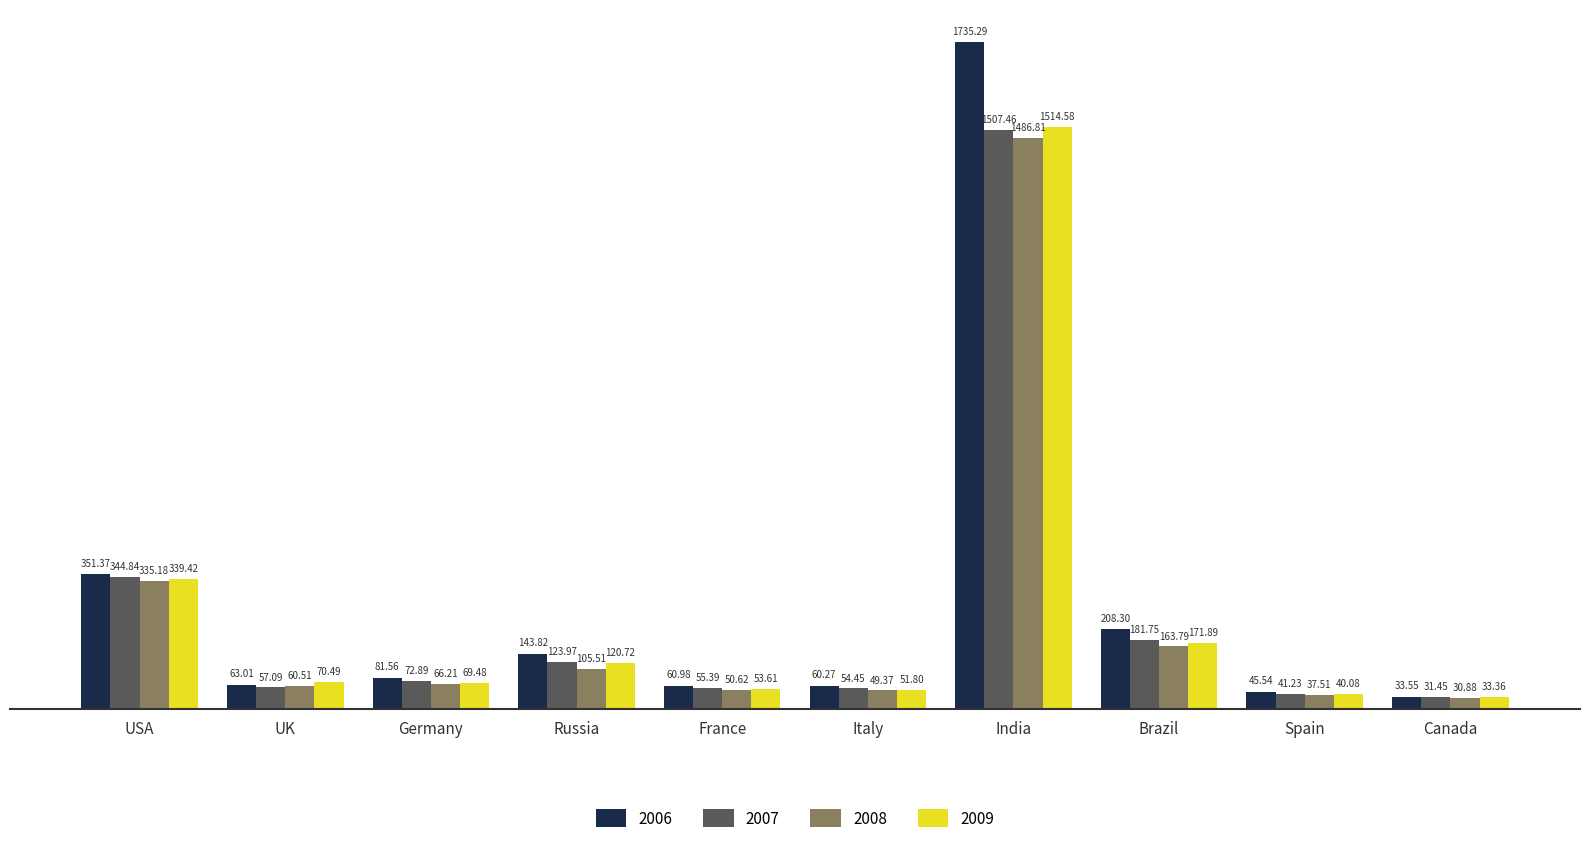

Where is 2009 nearest to the value 773?

USA